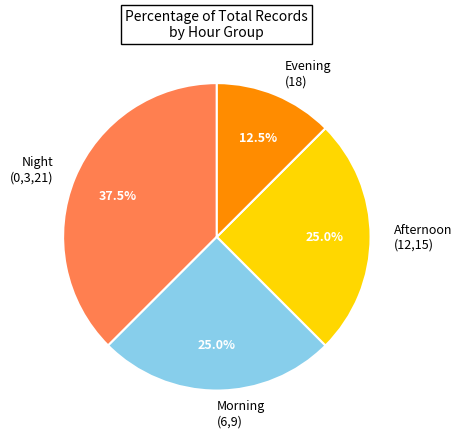

What percentage do Night (0,3,21) and Afternoon (12,15) together represent?

62.5%